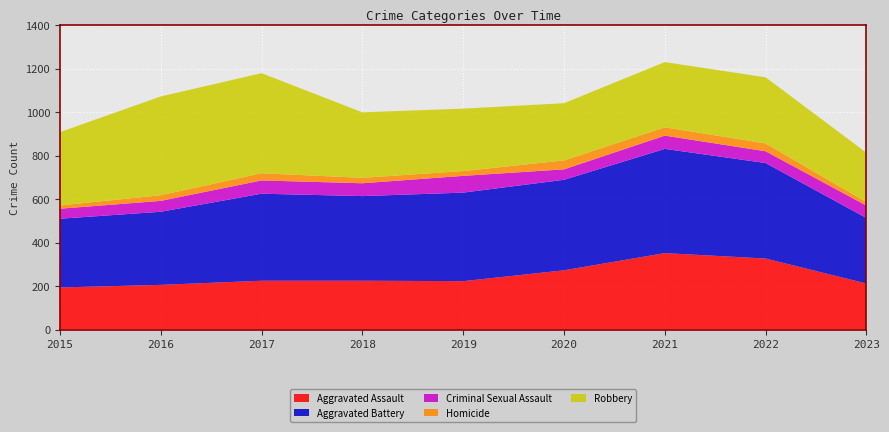

Reading left to right, extract all data points from this chart.

Aggravated Assault: 194	206	225	225	223	273	352	327	212
Aggravated Battery: 316	336	400	389	407	416	479	439	301
Criminal Sexual Assault: 46	50	61	59	77	48	61	54	57
Homicide: 15	26	33	25	22	41	38	36	16
Robbery: 337	454	460	301	287	263	300	304	227